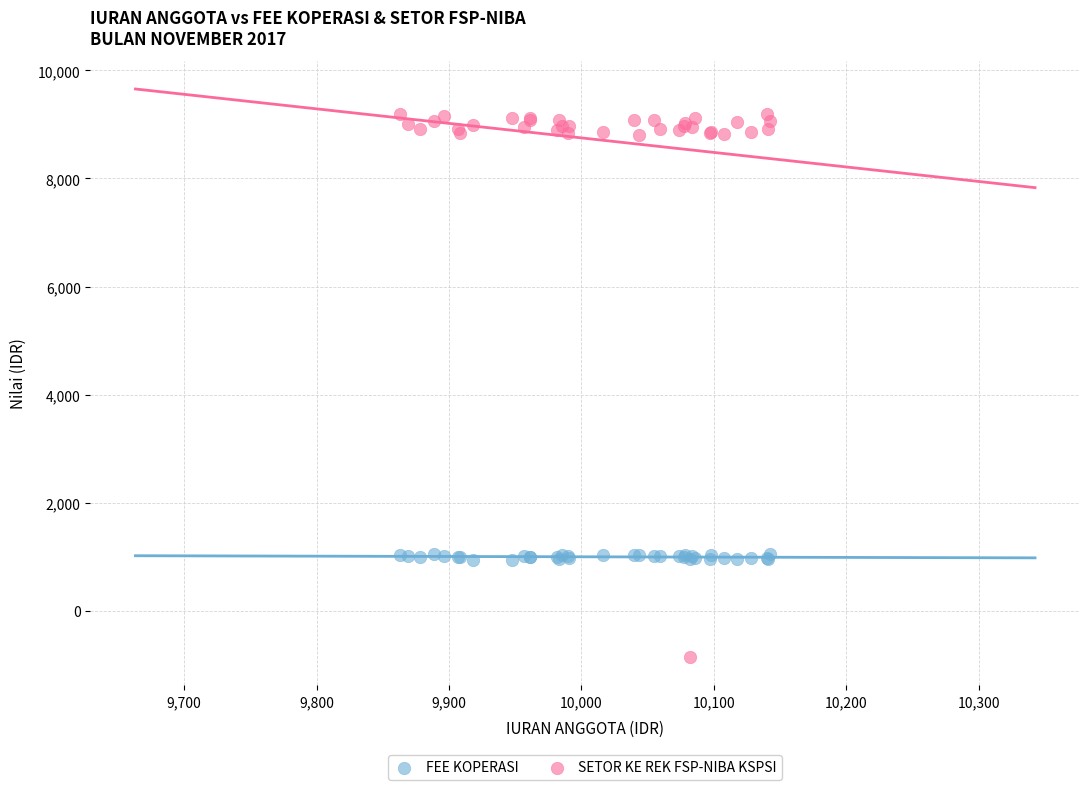

Which series reaches the maximum Y coordinate?

SETOR KE REK FSP-NIBA KSPSI